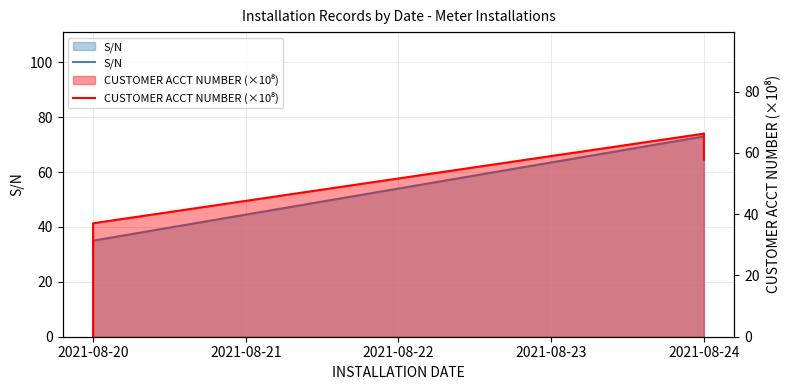

Which series has the widest spread of values?

CUSTOMER ACCT NUMBER (×10⁸)